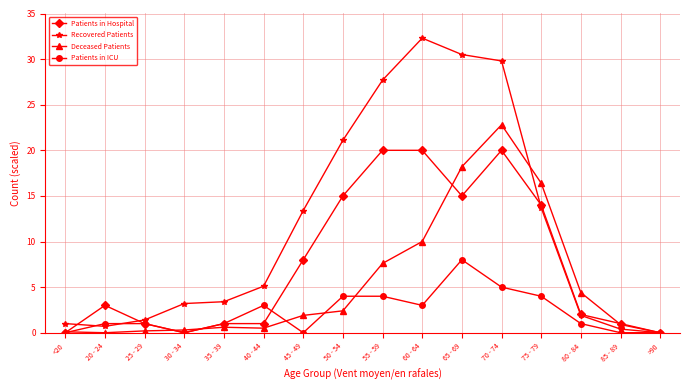

List the series in order of their overall mean, highest first.

Recovered Patients, Patients in Hospital, Deceased Patients, Patients in ICU